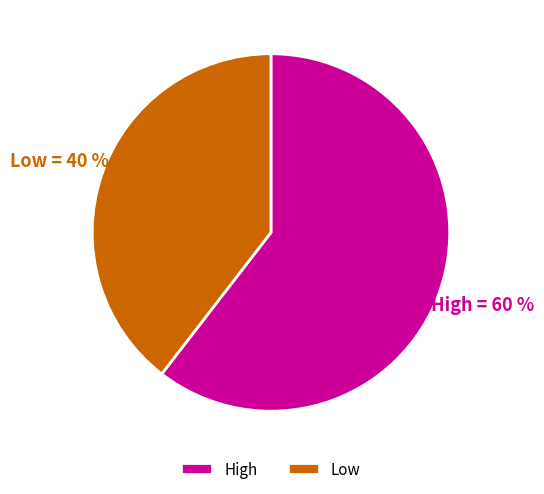

Is there a majority slice in this chart?

Yes